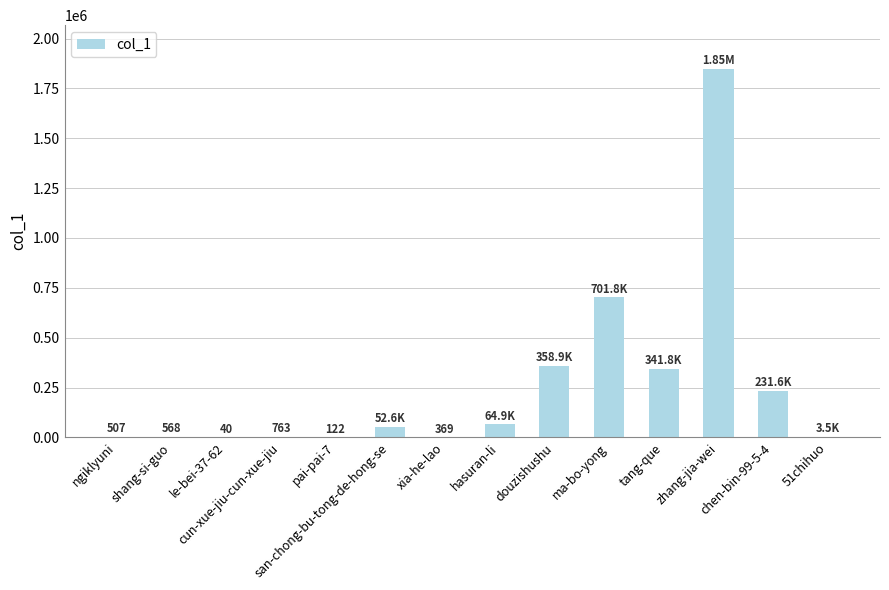

What is the sum of all values?

3603097